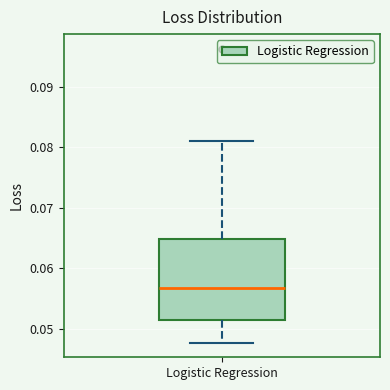

Read this box plot against the y-axis: the position of the median line, the range covered by the box, and the ends of both whiskers. The values are not printed on the chart, so give them approximately, as read against the axis.

median 0.057, box 0.052 to 0.065, whiskers 0.048 to 0.081